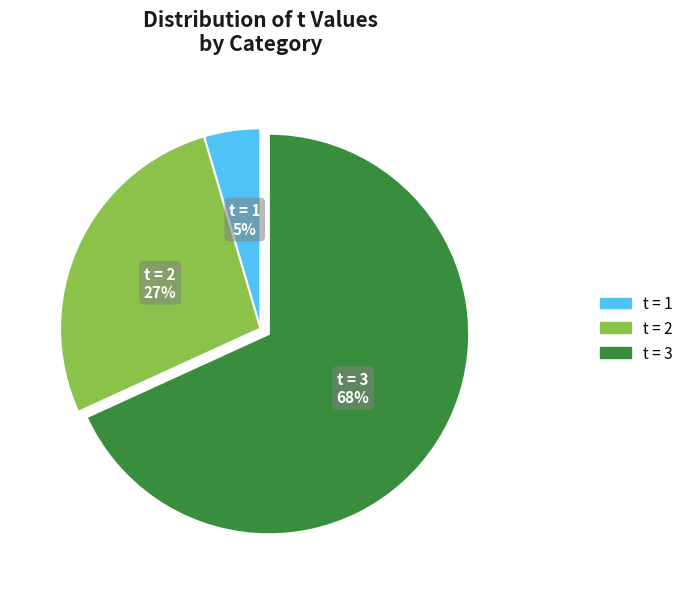

To the nearest percent, what is the average slice percentage?

33%